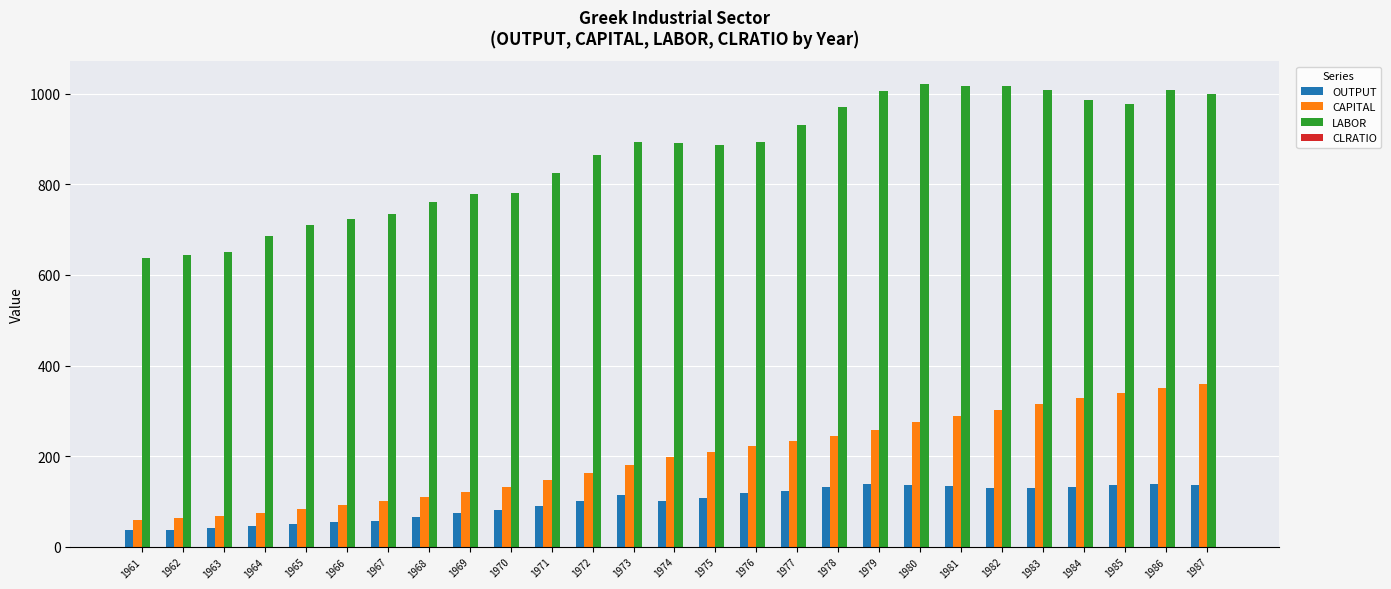

Is the value of OUTPUT at 1968 greater than the value of LABOR at 1987?

No